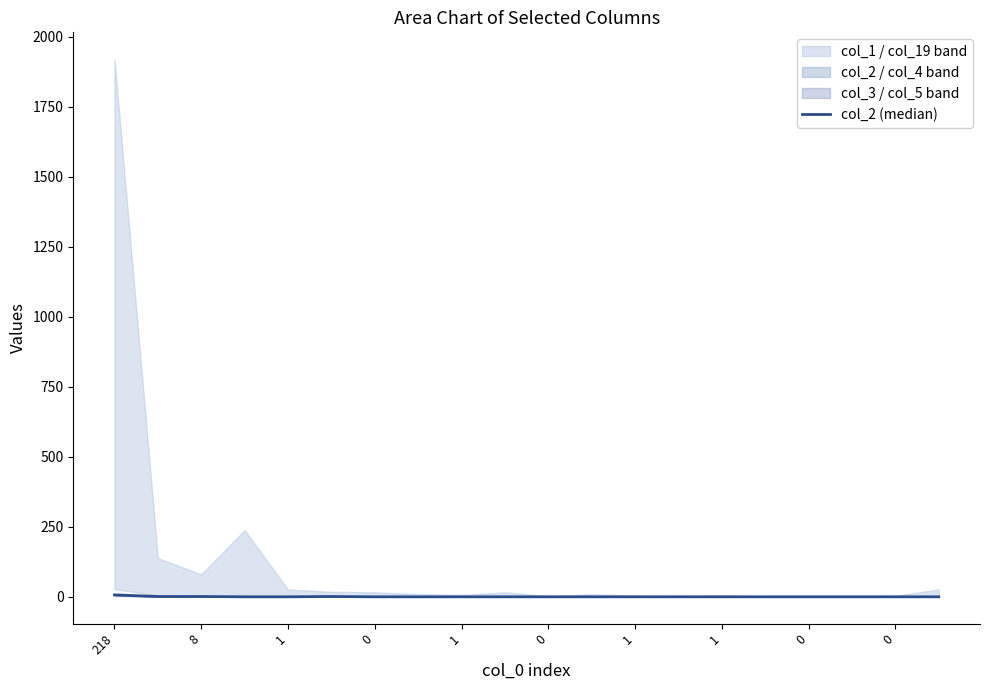

Is it true that the value at 17 is 3?

False